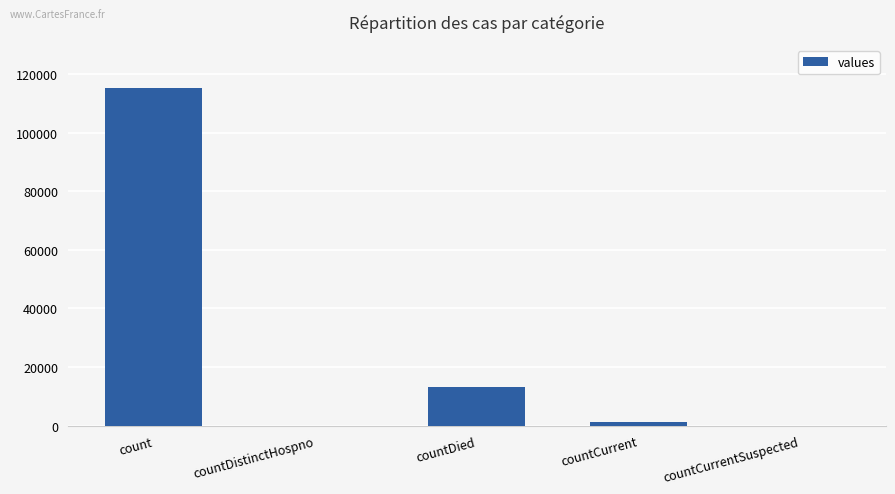

What is the greatest value displayed?

115379